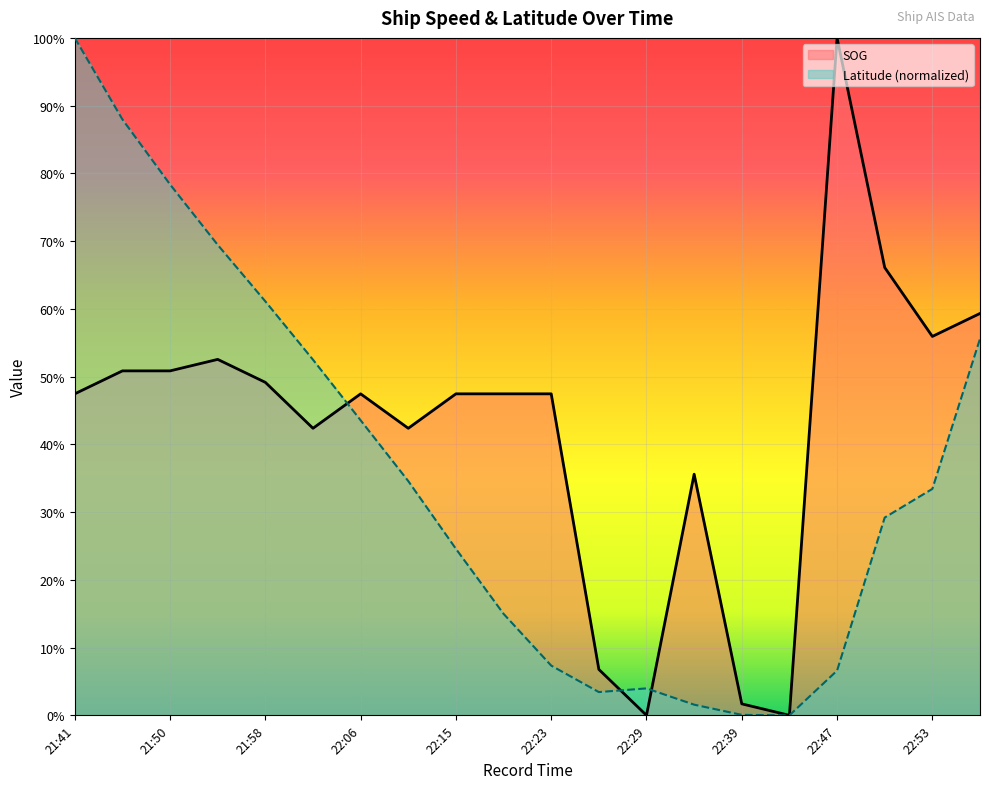

What value does the Latitude series have at 21:54?

0.7